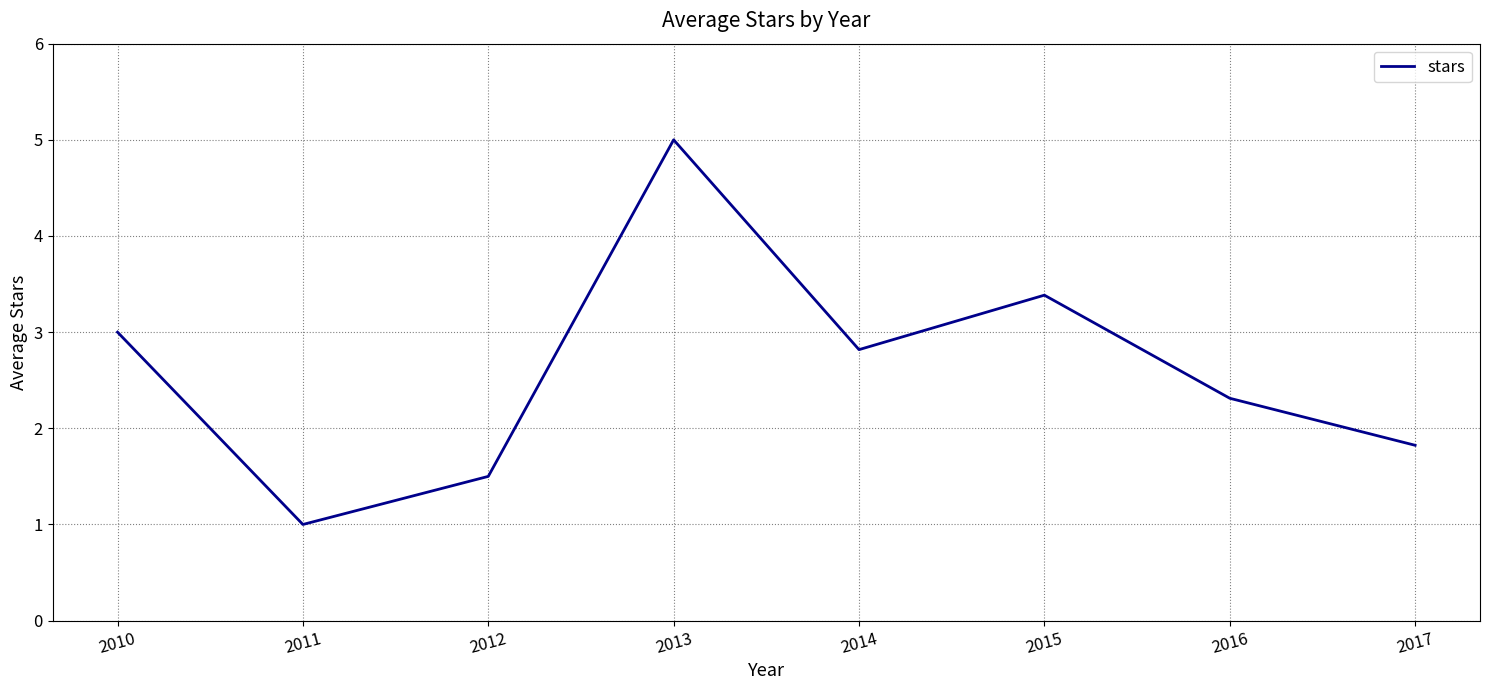

List the labels in order of value, largest first.

2013, 2015, 2010, 2014, 2016, 2017, 2012, 2011